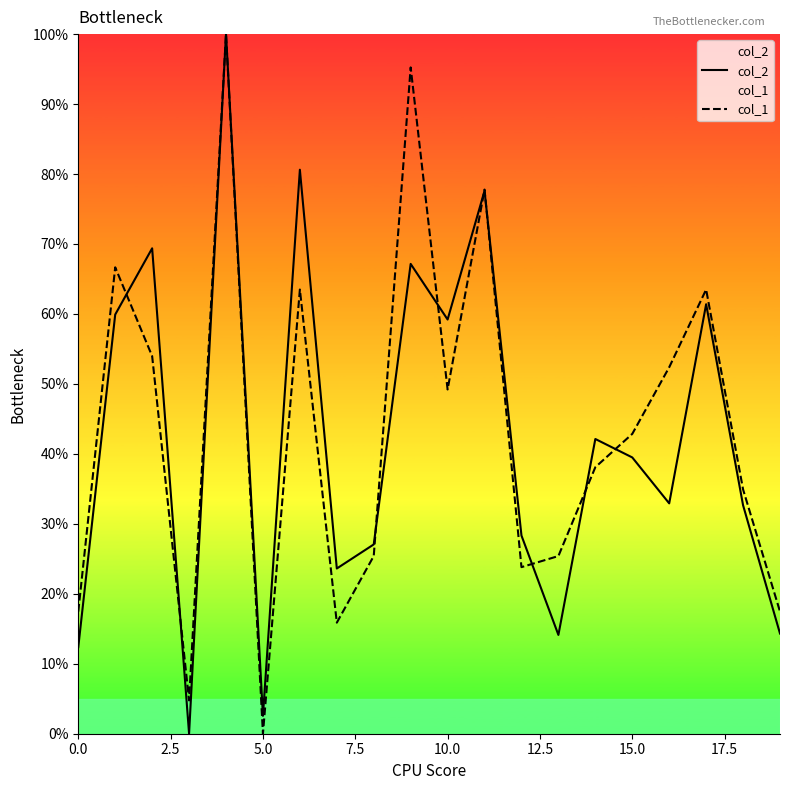

What position from the right is 19?

1